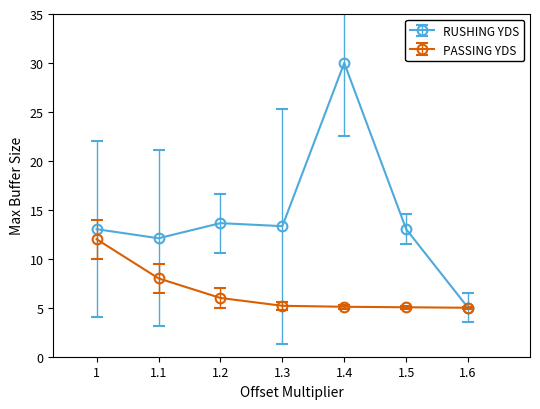

What is the lowest value of the PASSING YDS series?

5.0